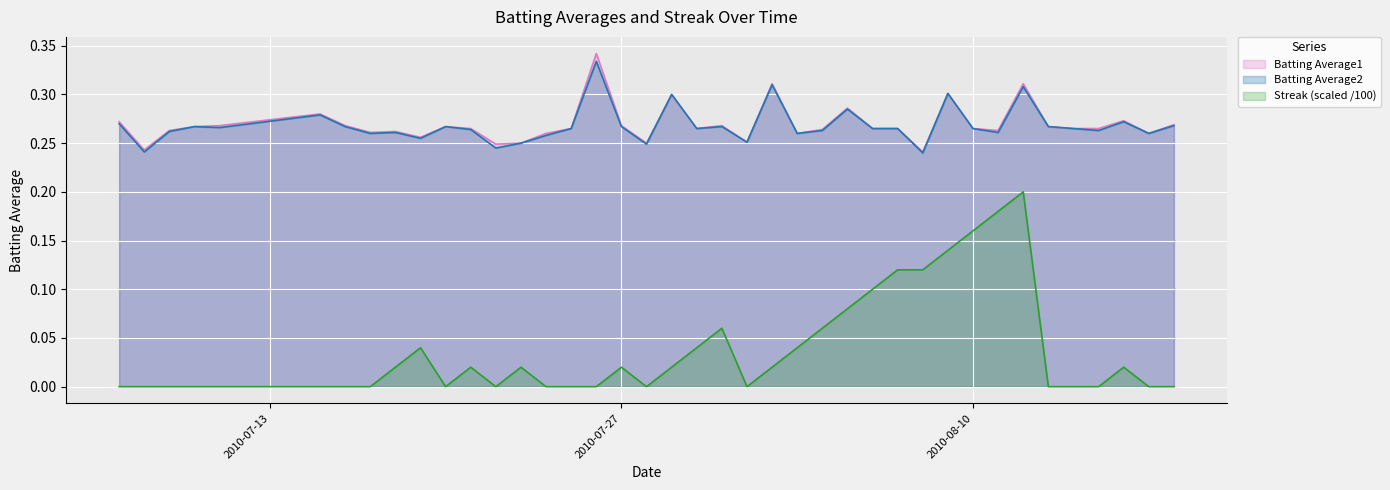

Which series has the largest total across all categories?

Batting Average1